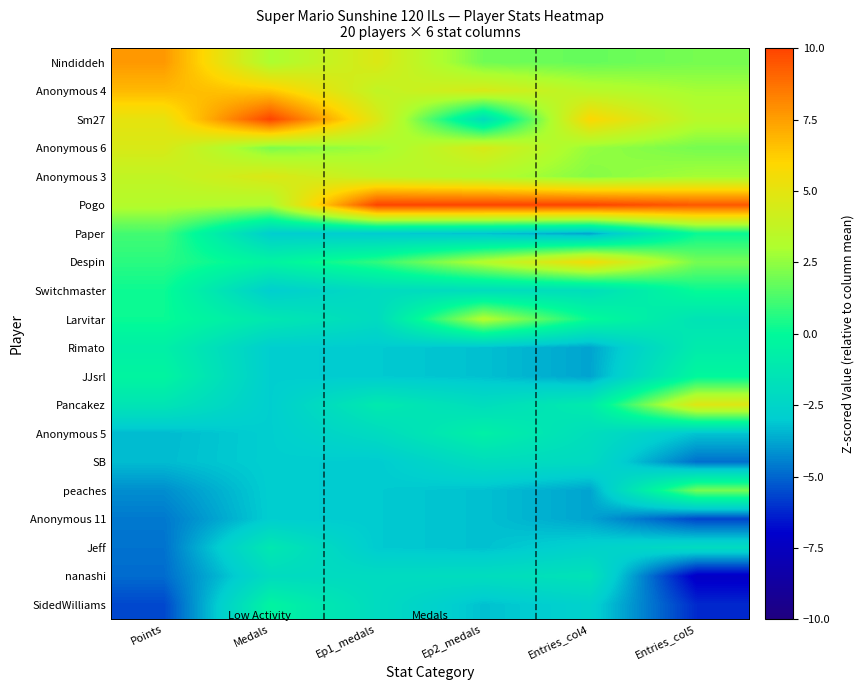

Rank the series by their maximum value, from highest to lowest.

Sm27, Pogo, Nindiddeh, Anonymous 4, Despin, Pancakez, Anonymous 3, Anonymous 6, Larvitar, peaches, Paper, Switchmaster, JJsrl, SidedWilliams, Anonymous 5, Rimato, Jeff, nanashi, SB, Anonymous 11